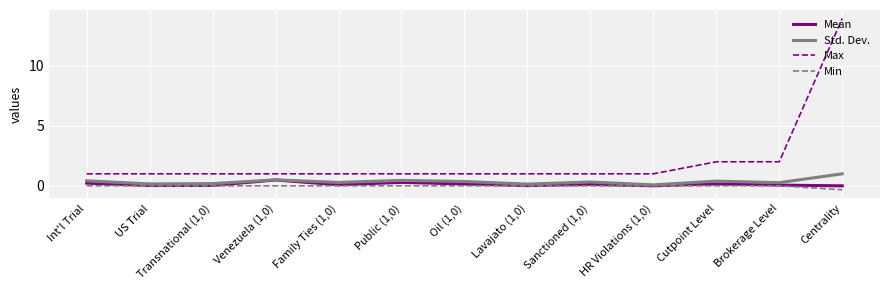

What is the highest value of the Std. Dev. series?

1.0